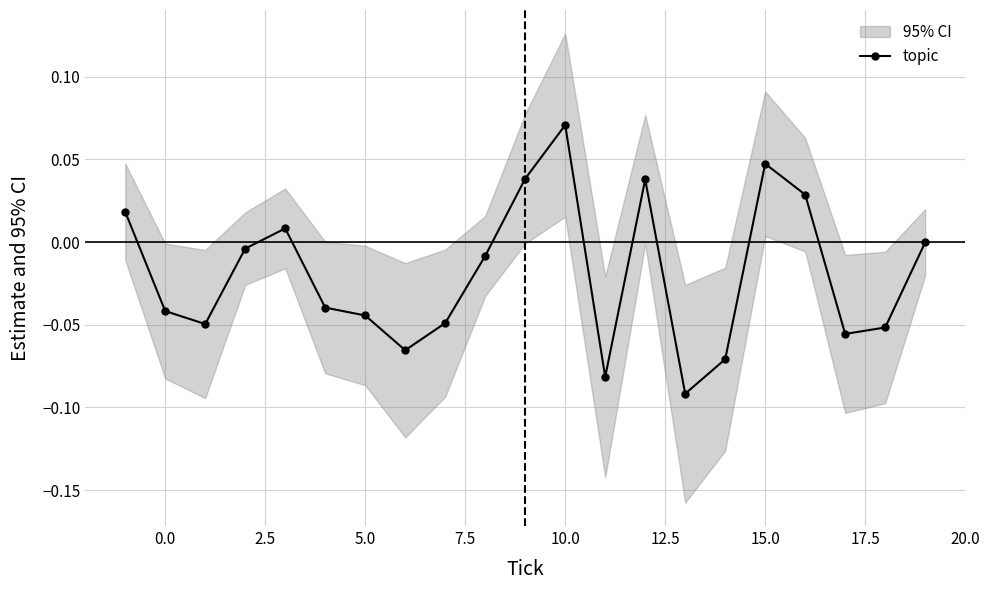

True or false: topic has more than 0 interior local peaks.

True